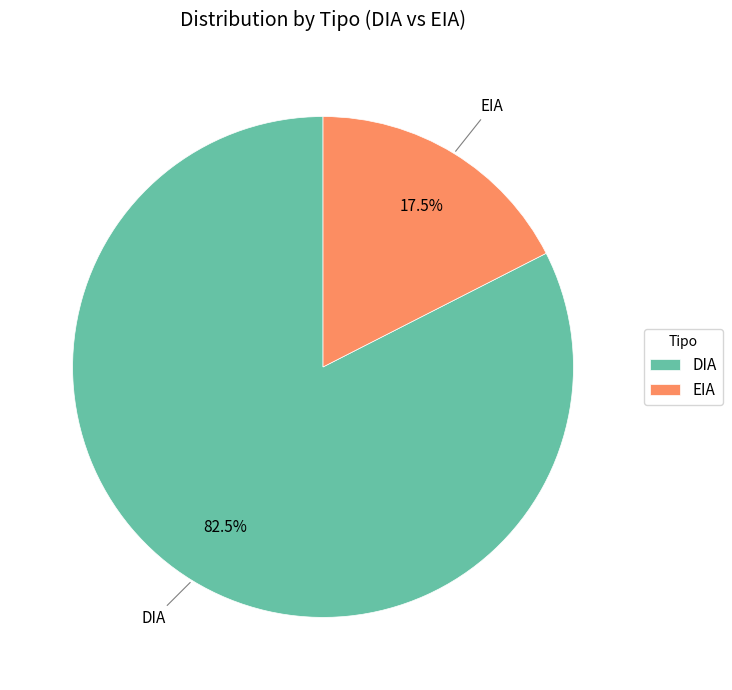

What is the largest slice in the pie chart?

DIA